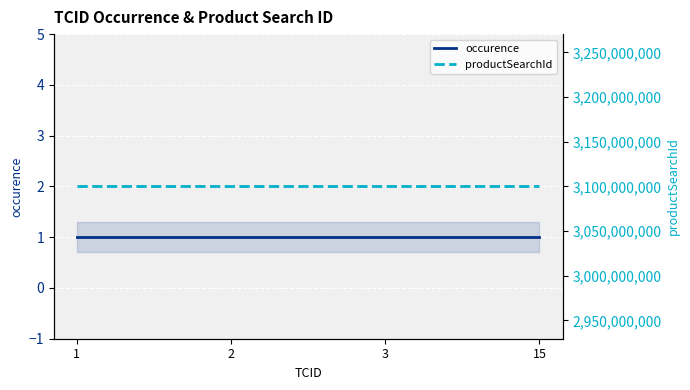

Where is productSearchId nearest to the value 3100000680?

1